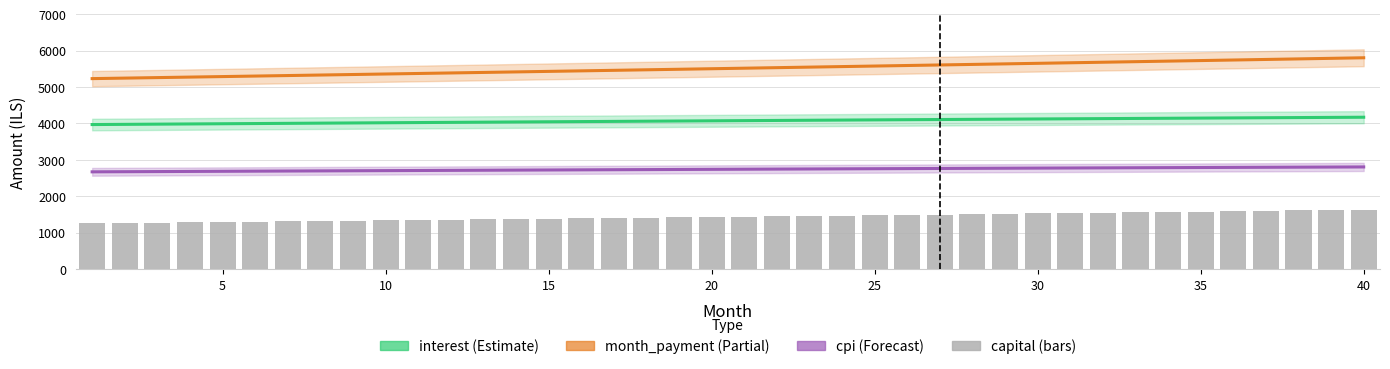

At which label is interest closest to 4069?

19